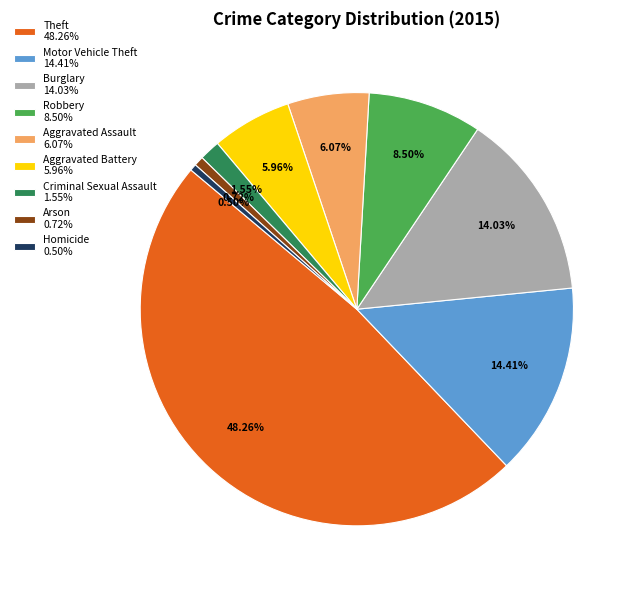

To the nearest percent, what is the difference between the Criminal Sexual Assault and Motor Vehicle Theft slice percentages?

13%